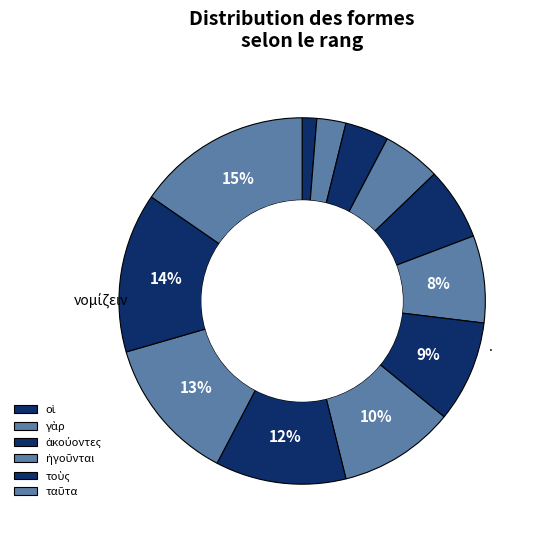

Count the number of slices in the pie.

12